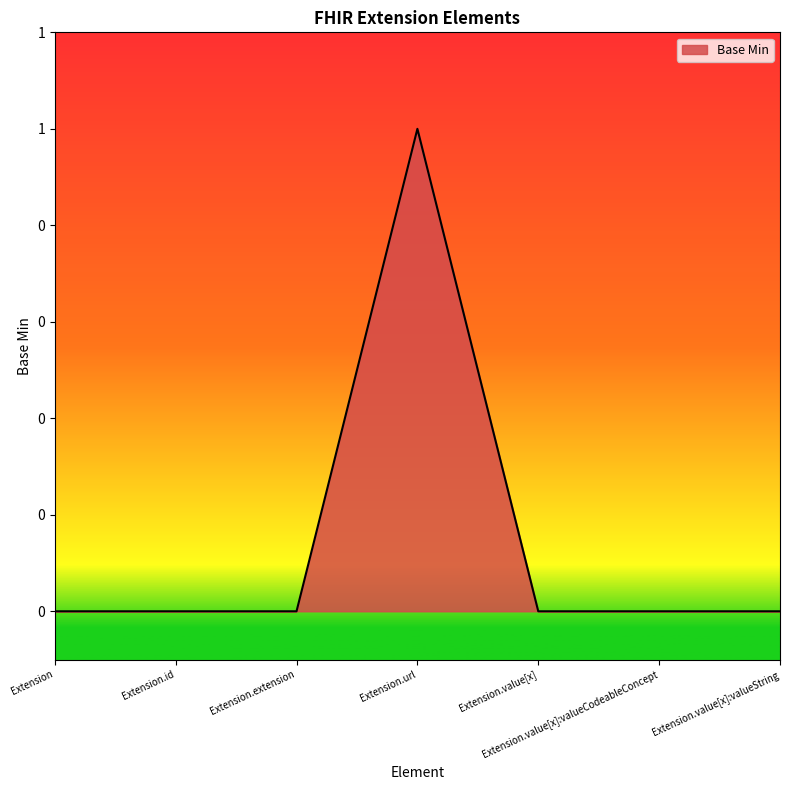

How many values are between 0 and 1?

7